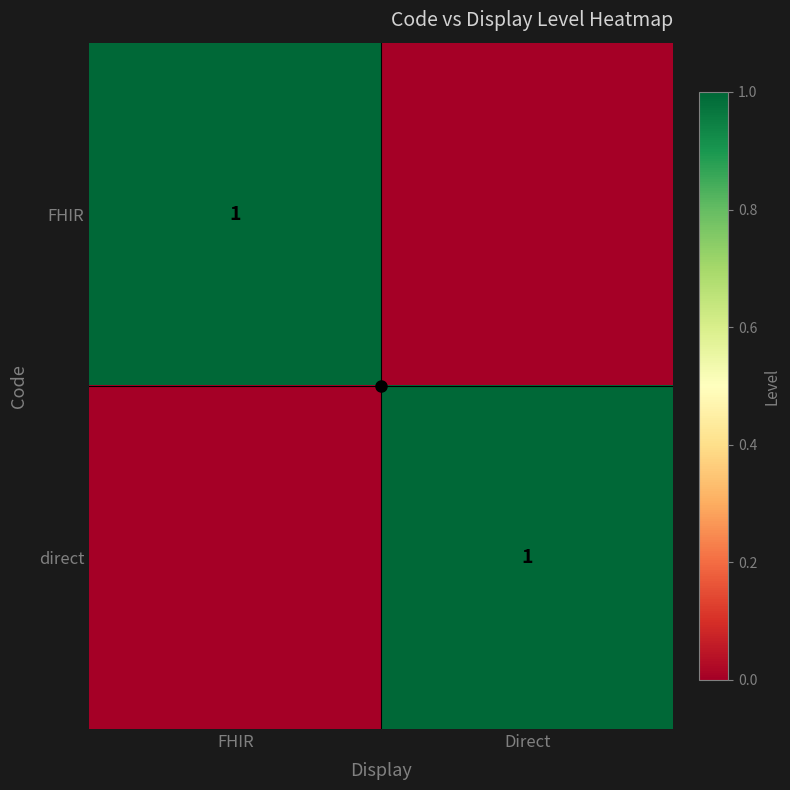

Is it true that direct equals 0 at Direct?

False